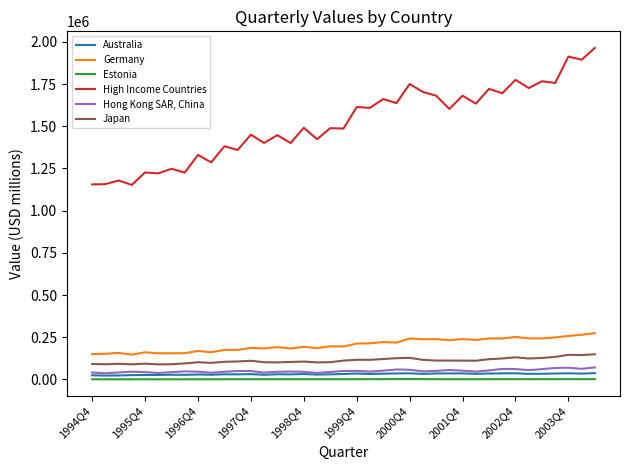

Rank the series by their maximum value, from highest to lowest.

High Income Countries, Germany, Japan, Hong Kong SAR, China, Australia, Estonia